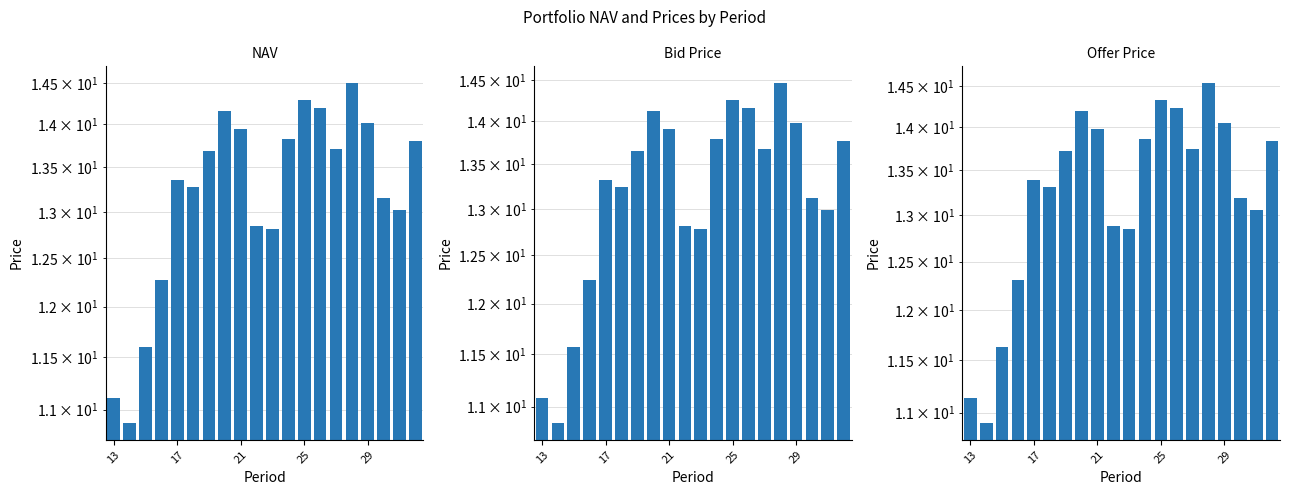

What is the difference between the maximum and minimum values in the Offer Price series?

3.6